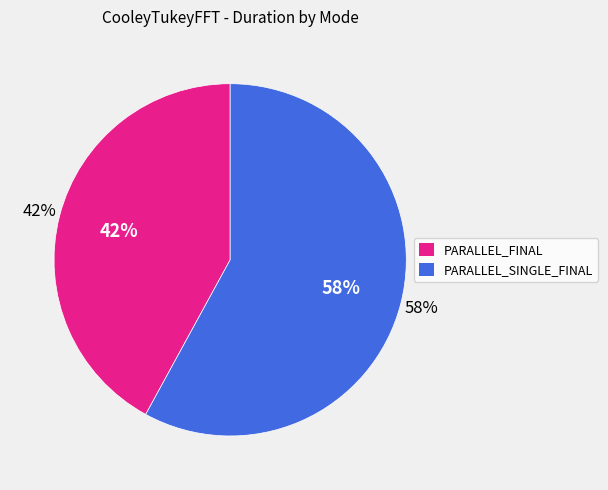

Rank the series at size:1000000_ from lowest to highest value.

PARALLEL_FINAL, PARALLEL_SINGLE_FINAL